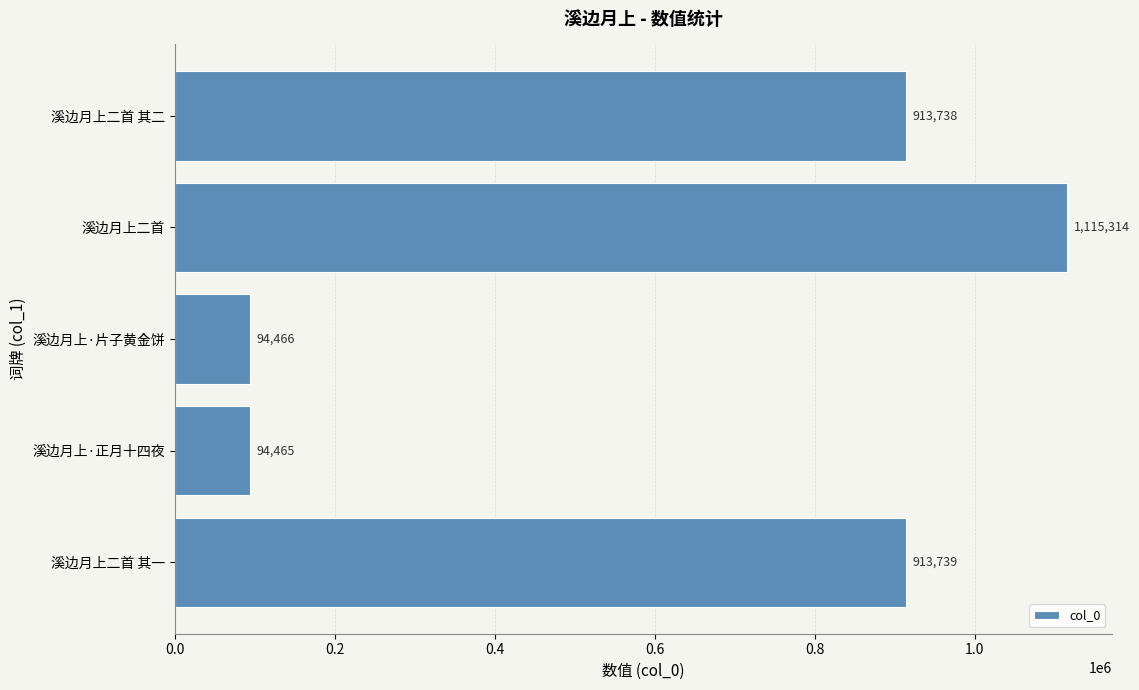

Reading bottom to top, what are all the values shown in this chart?

913739	94465	94466	1115314	913738